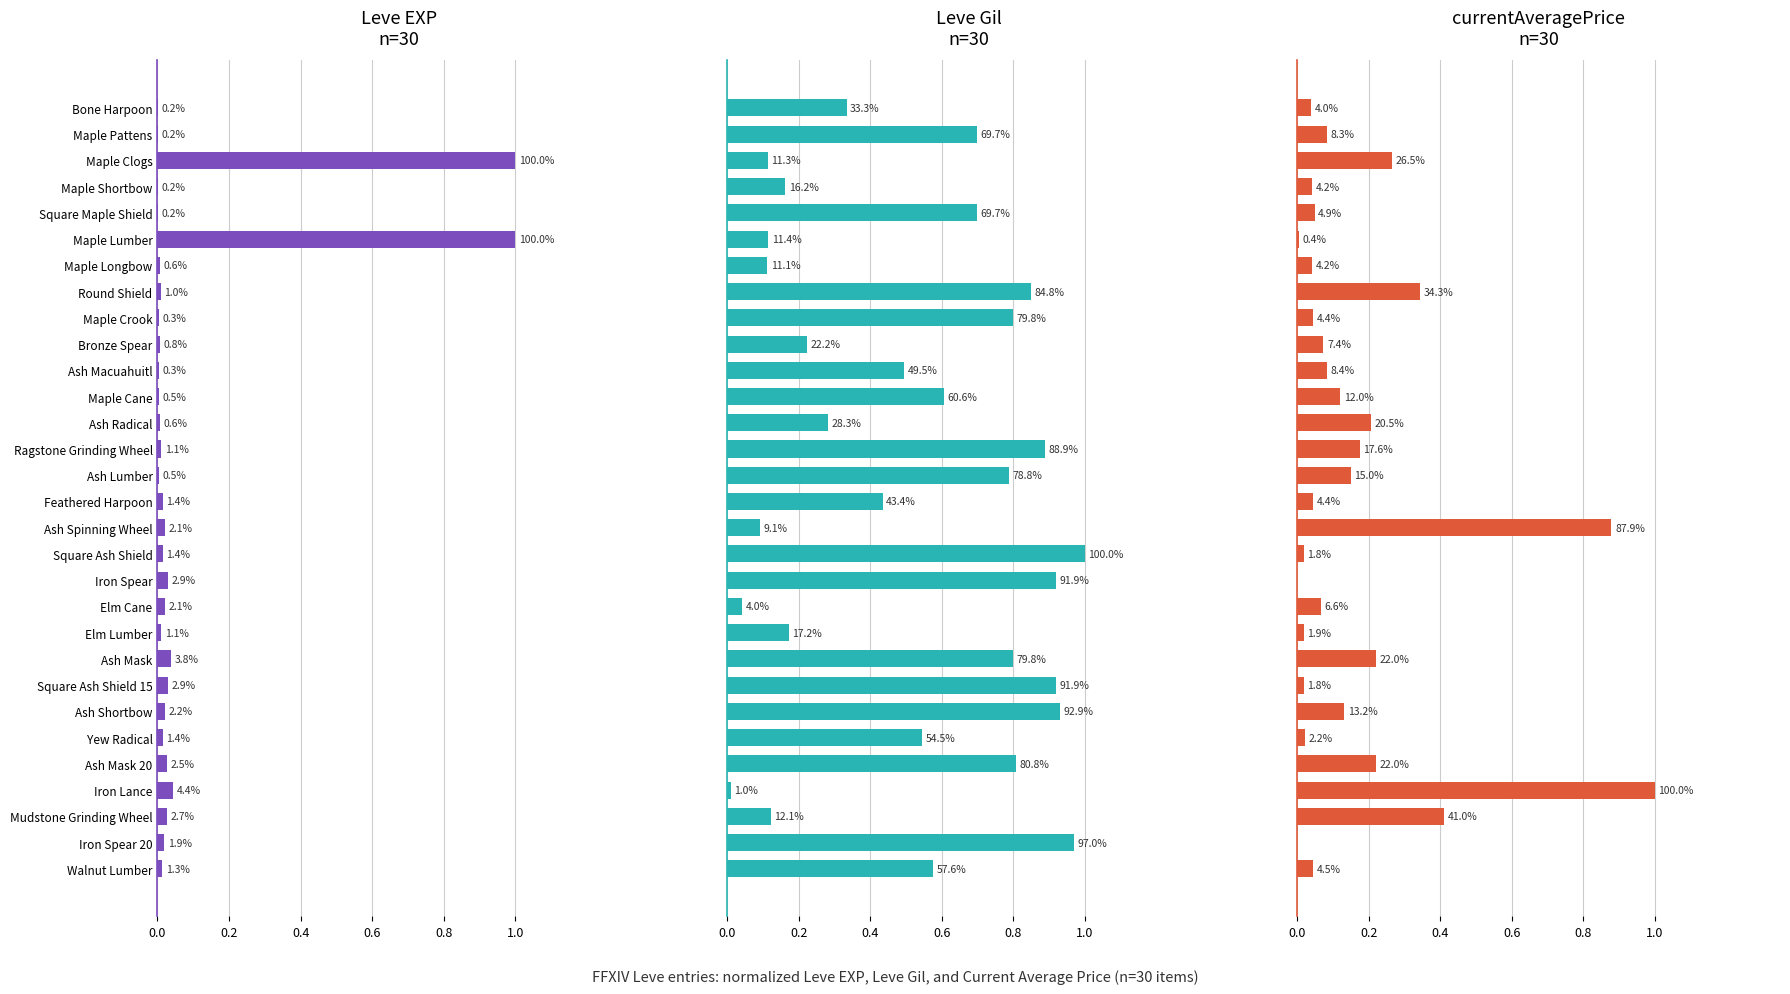

Reading left to right, list all the values displayed in this chart.

Leve EXP
n=30: 0.0	0.0	1.0	0.0	0.0	1.0	0.0	0.0	0.0	0.0	0.0	0.0	0.0	0.0	0.0	0.0	0.0	0.0	0.0	0.0	0.0	0.0	0.0	0.0	0.0	0.0	0.0	0.0	0.0	0.0
Leve Gil
n=30: 0.3	0.7	0.1	0.2	0.7	0.1	0.1	0.8	0.8	0.2	0.5	0.6	0.3	0.9	0.8	0.4	0.1	1.0	0.9	0.0	0.2	0.8	0.9	0.9	0.5	0.8	0.0	0.1	1.0	0.6
currentAveragePrice
n=30: 0.0	0.1	0.3	0.0	0.0	0.0	0.0	0.3	0.0	0.1	0.1	0.1	0.2	0.2	0.2	0.0	0.9	0.0	0.0	0.1	0.0	0.2	0.0	0.1	0.0	0.2	1.0	0.4	0.0	0.0